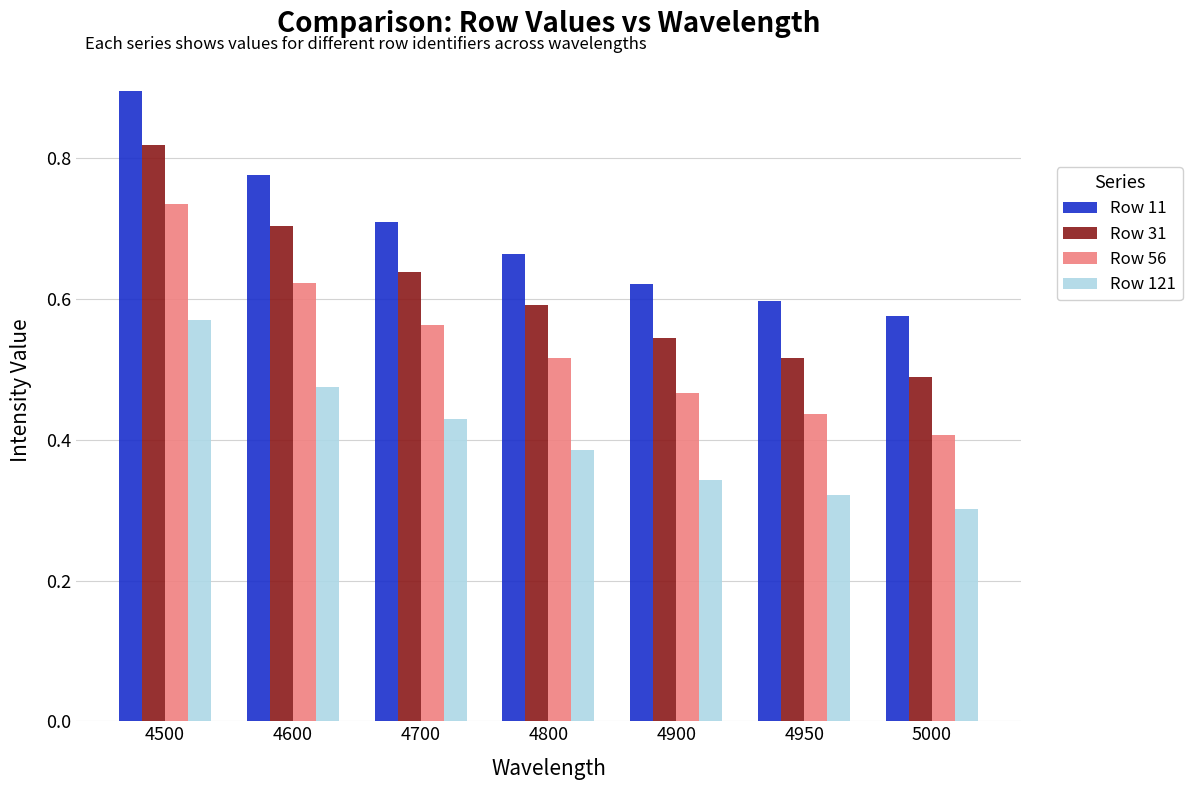

The value of Row 56 at 4700 is 1.0. True or false?

False